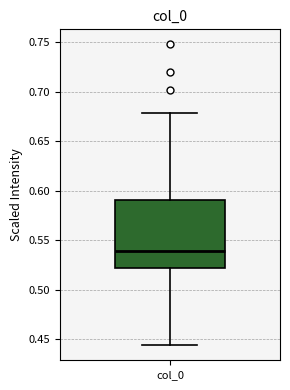

Where does the lower whisker of the box for col_0 end on the y-axis? The values are not printed on the chart, so give them approximately, as read against the axis.

0.445